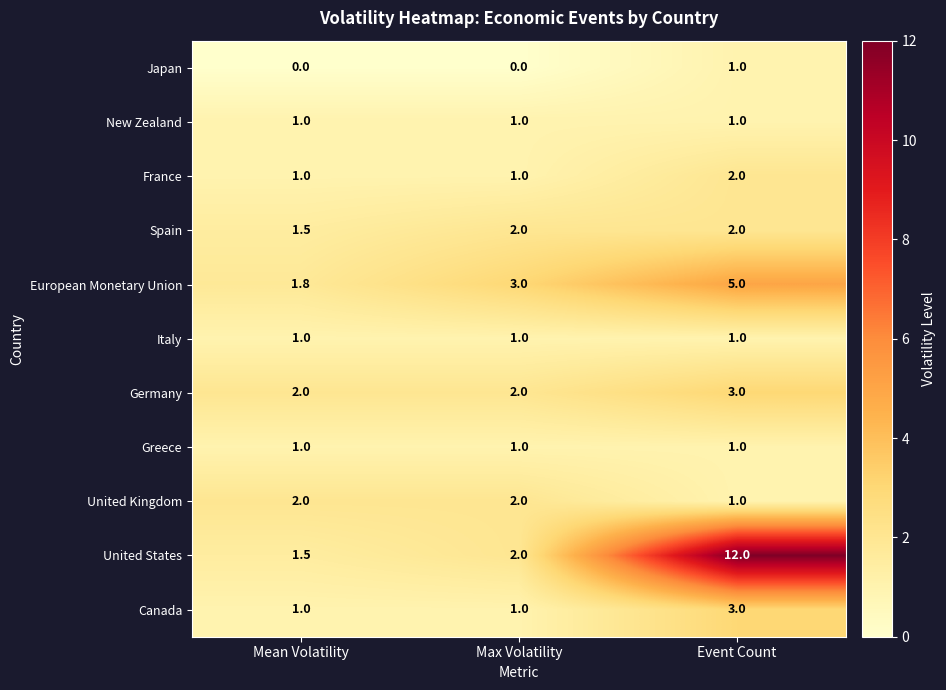

Which series has the largest range (max minus min)?

United States